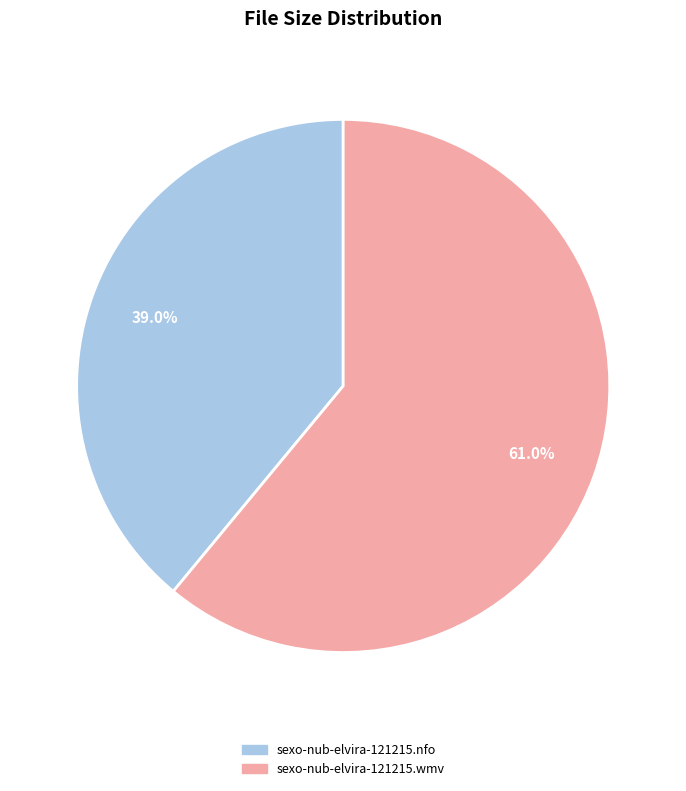

Which has a higher value, sexo-nub-elvira-121215.nfo or sexo-nub-elvira-121215.wmv?

sexo-nub-elvira-121215.wmv